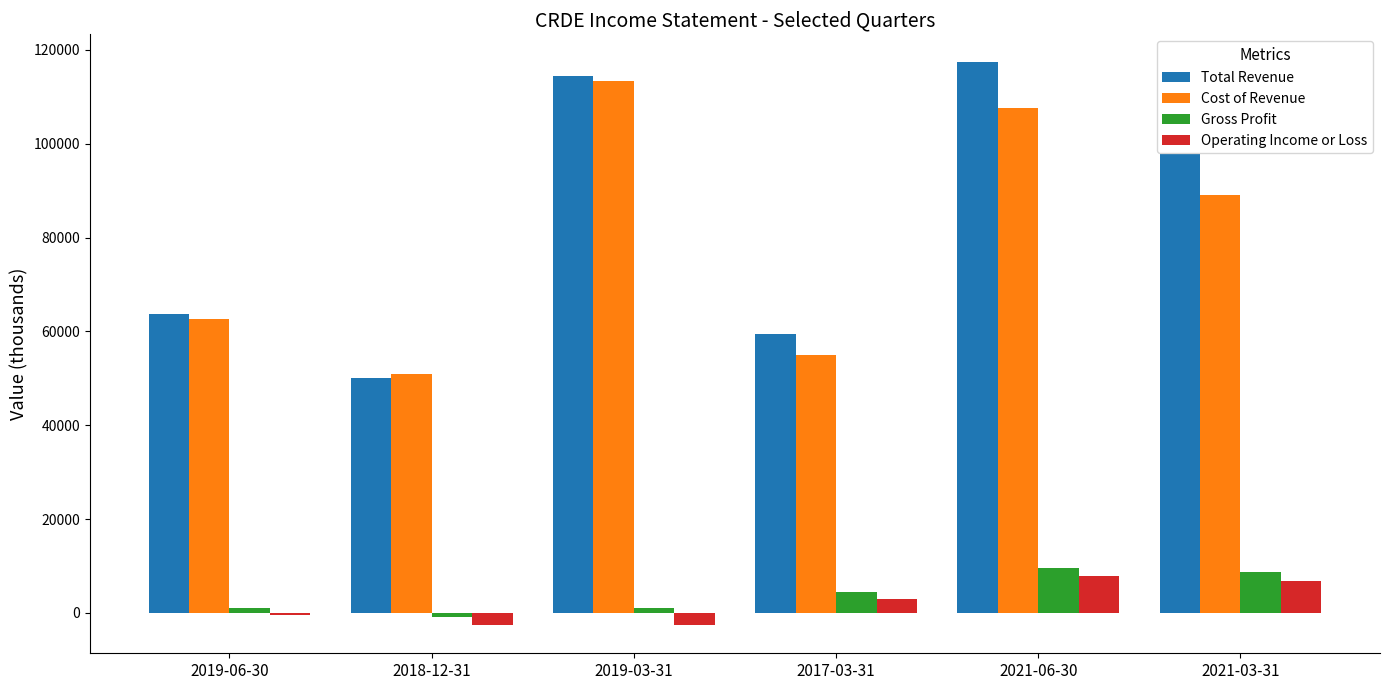

How many groups of bars are there?

6